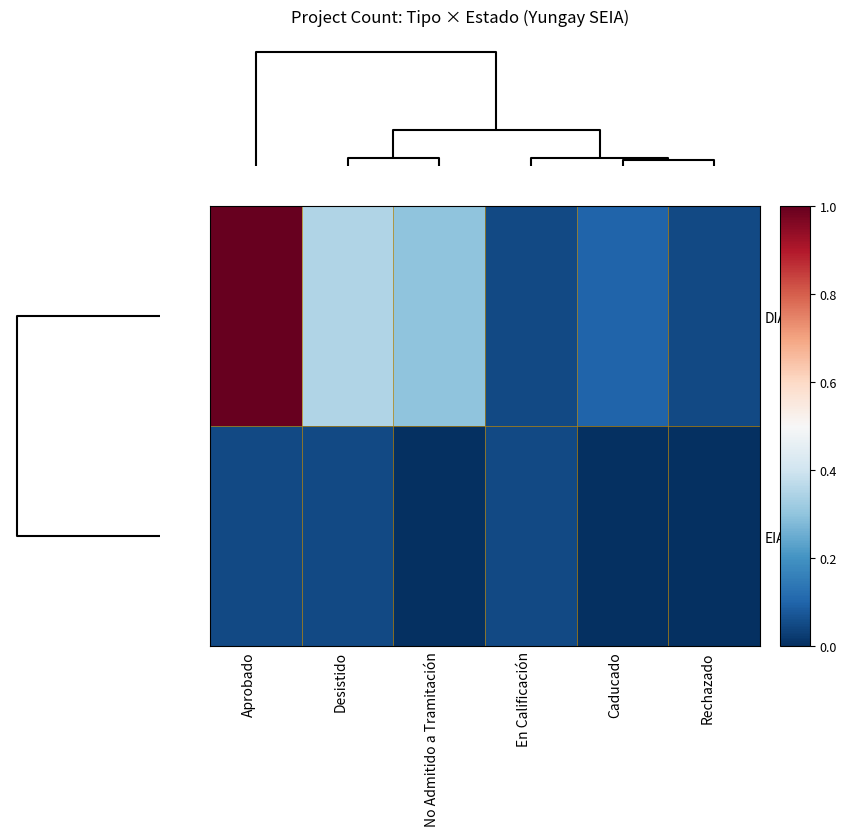

Reading left to right, list all the values displayed in this chart.

DIA: Aprobado=1.0	Desistido=0.3	No Admitido a Tramitación=0.3	En Calificación=0.0	Caducado=0.1	Rechazado=0.0
EIA: Aprobado=0.0	Desistido=0.0	No Admitido a Tramitación=0.0	En Calificación=0.0	Caducado=0.0	Rechazado=0.0